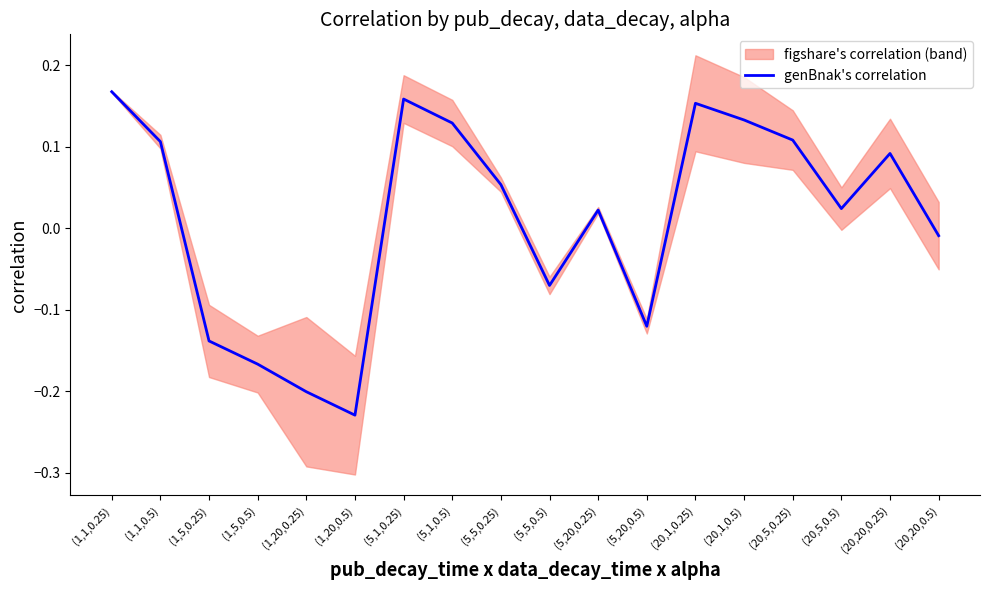

How many values exceed 0?

11